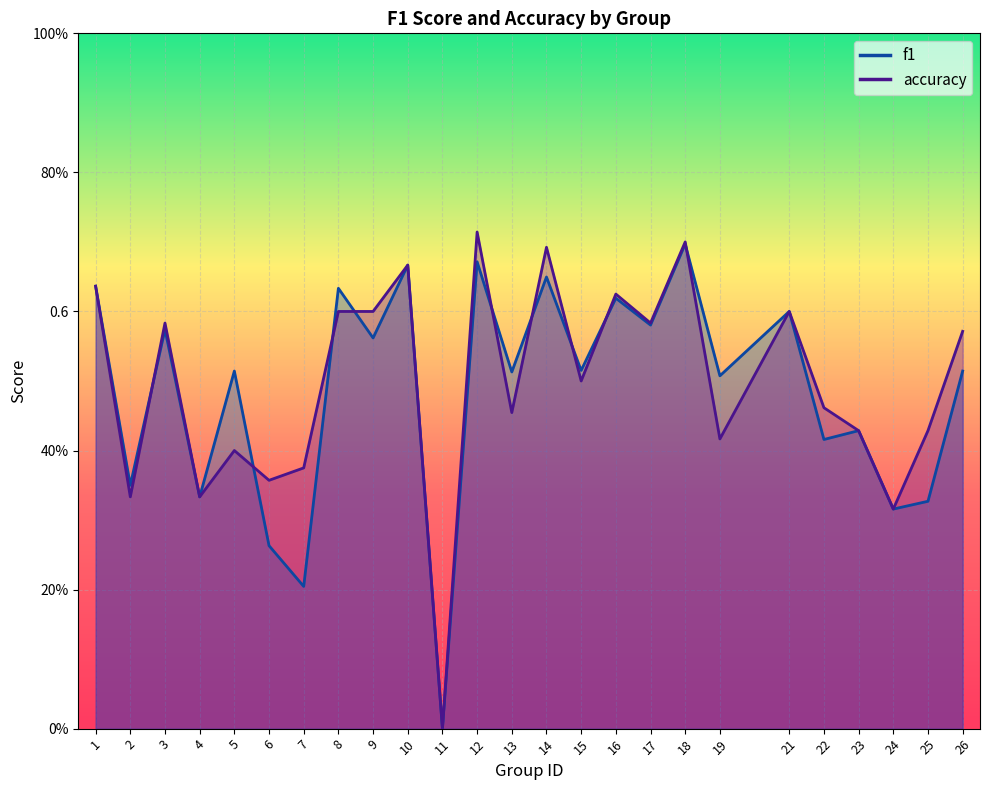

Which category has the lowest value across all series?

11